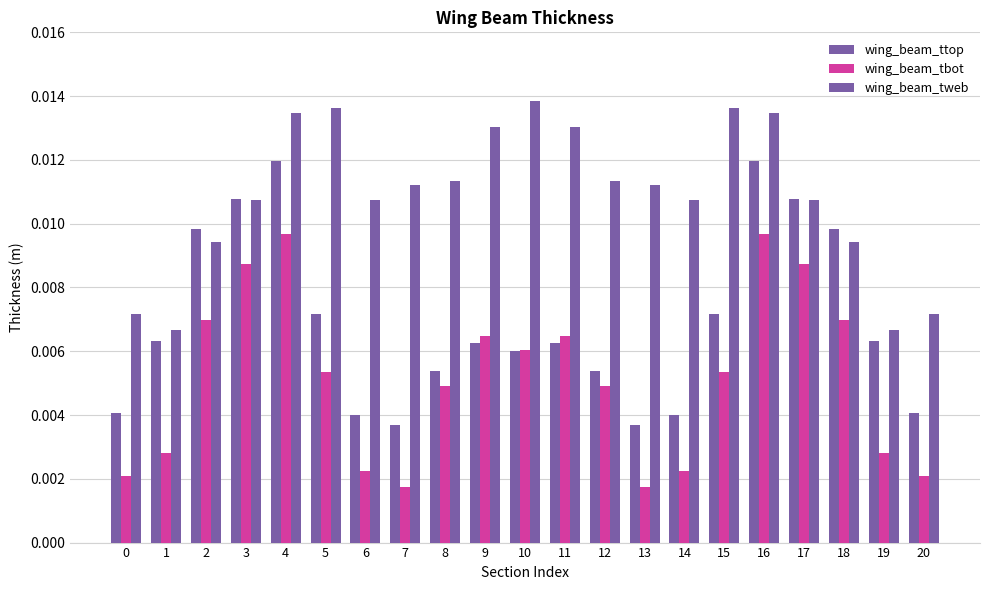

How many bars are there in total?

63